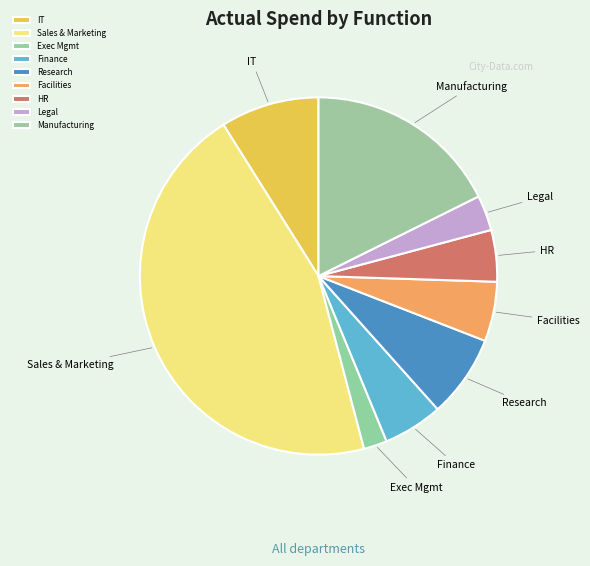

What is the ratio of the value at Sales & Marketing to the value at Manufacturing?

2.6